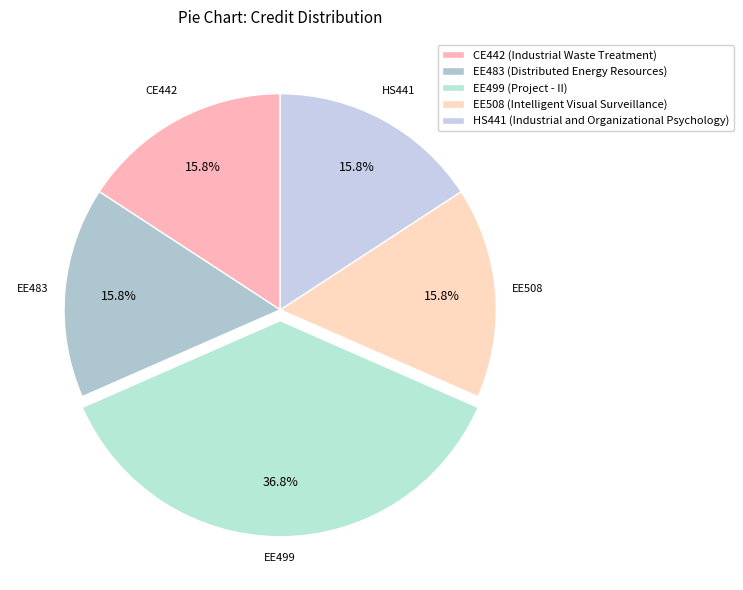

Approximately how many times larger is the value at EE483 compared to CE442?

1.0